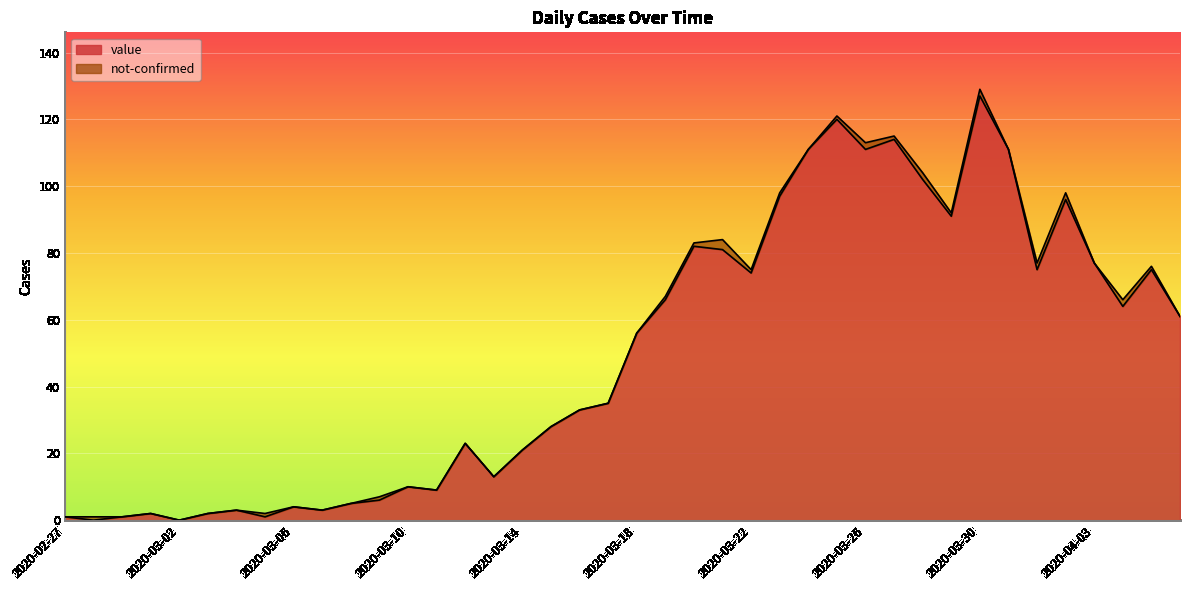

Approximately how many times larger is the value at 2020-03-11 compared to 2020-03-17?

0.3